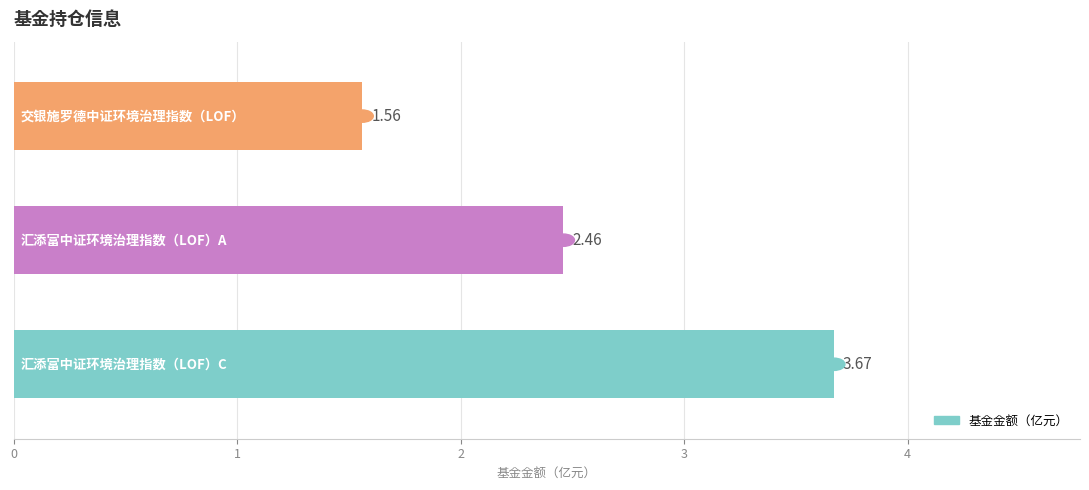

What is the average value?

2.6